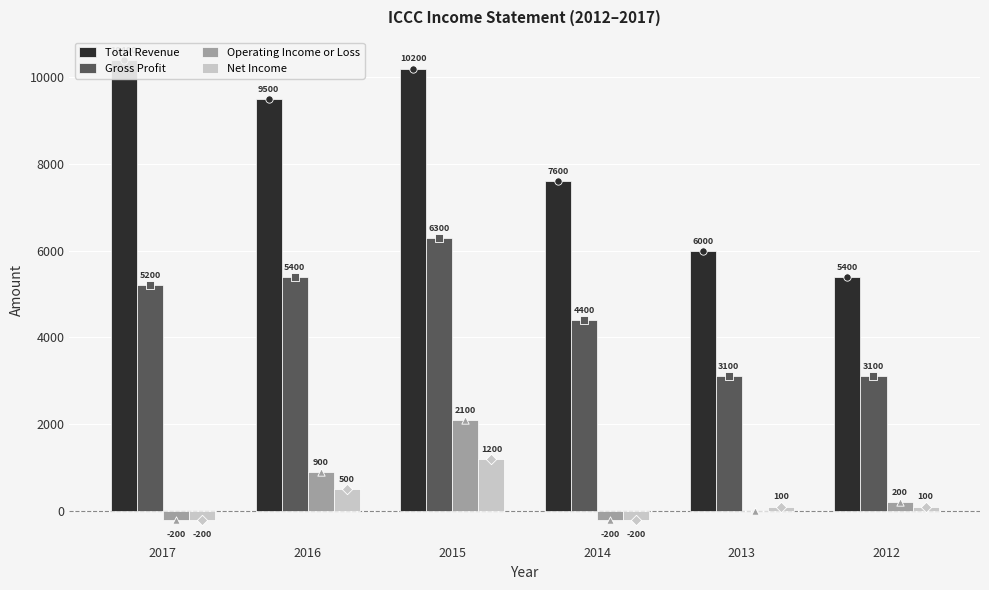

At which category is the sum across all series the highest?

2015